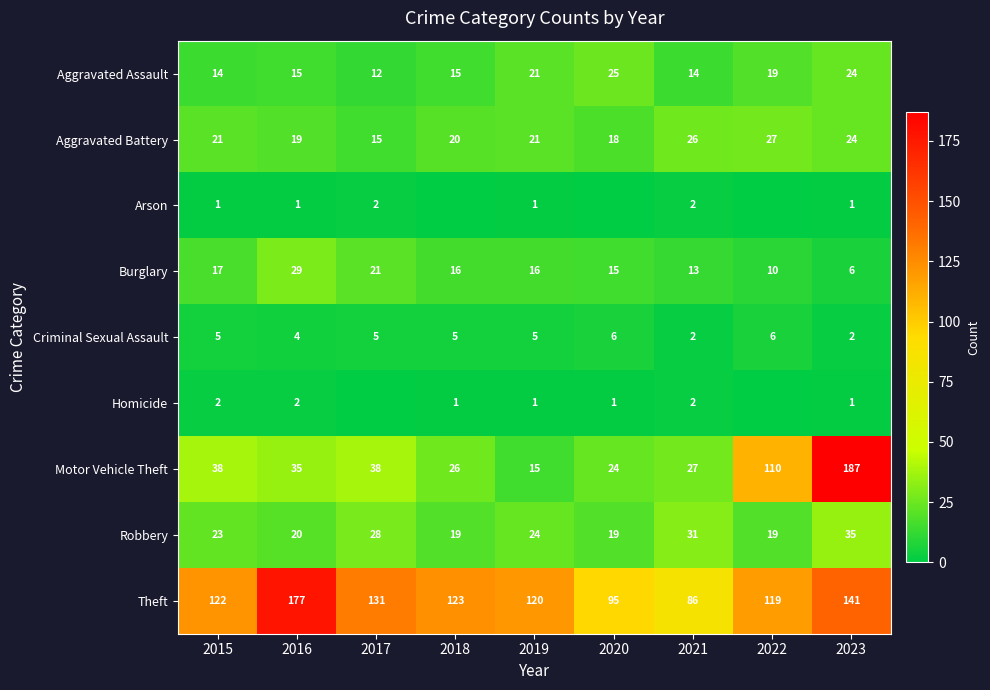

Is the value of Homicide at 2023 greater than the value of Criminal Sexual Assault at 2022?

No